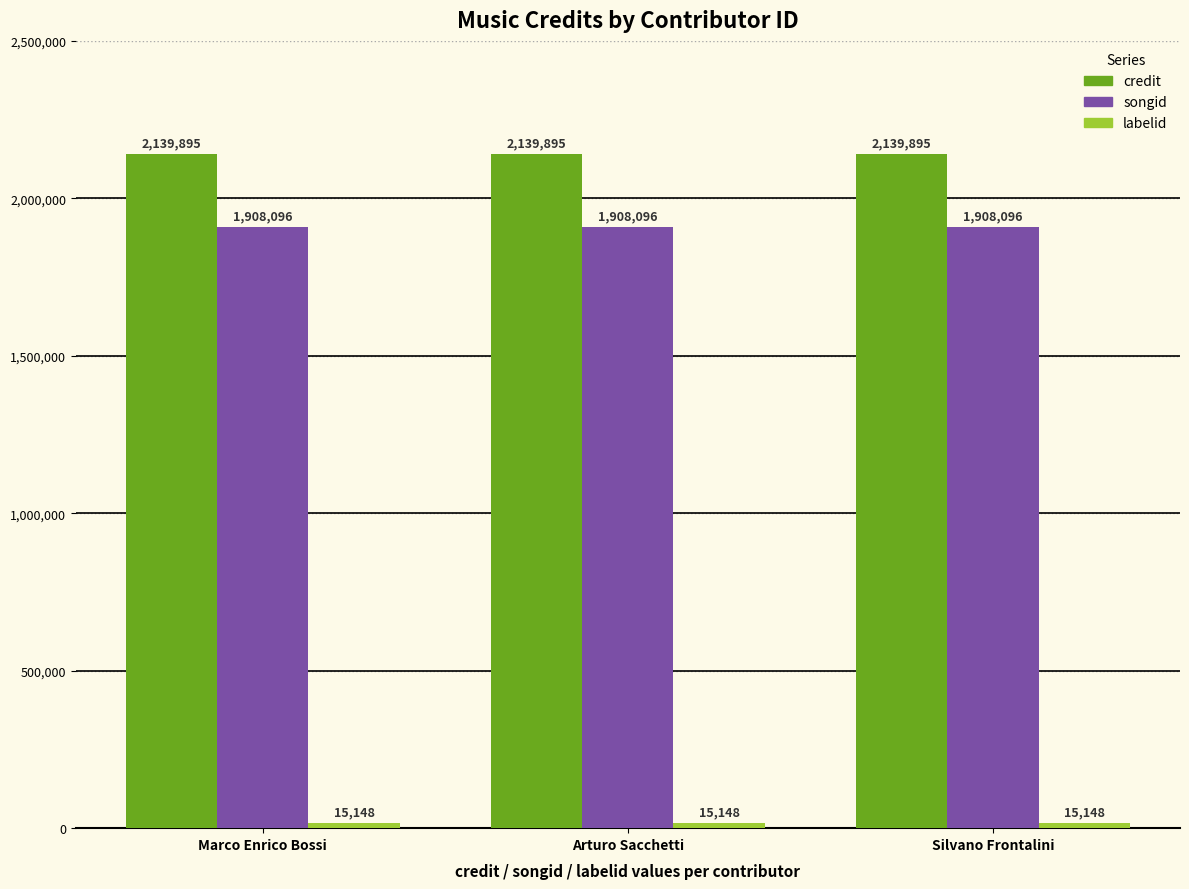

The songid series shows 1908096 at Arturo Sacchetti. True or false?

True